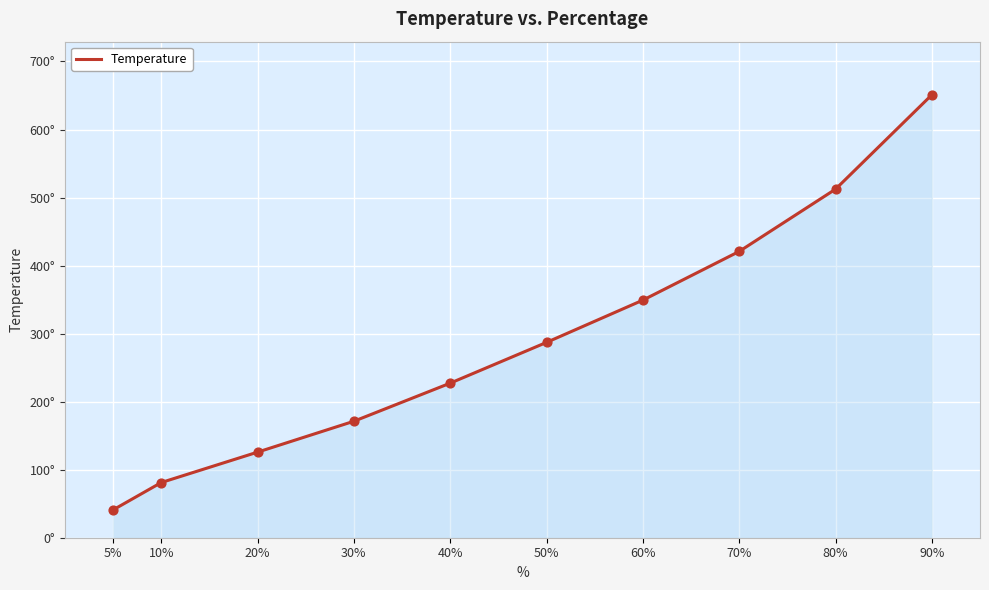

Which has a higher value, 70% or 60%?

70%